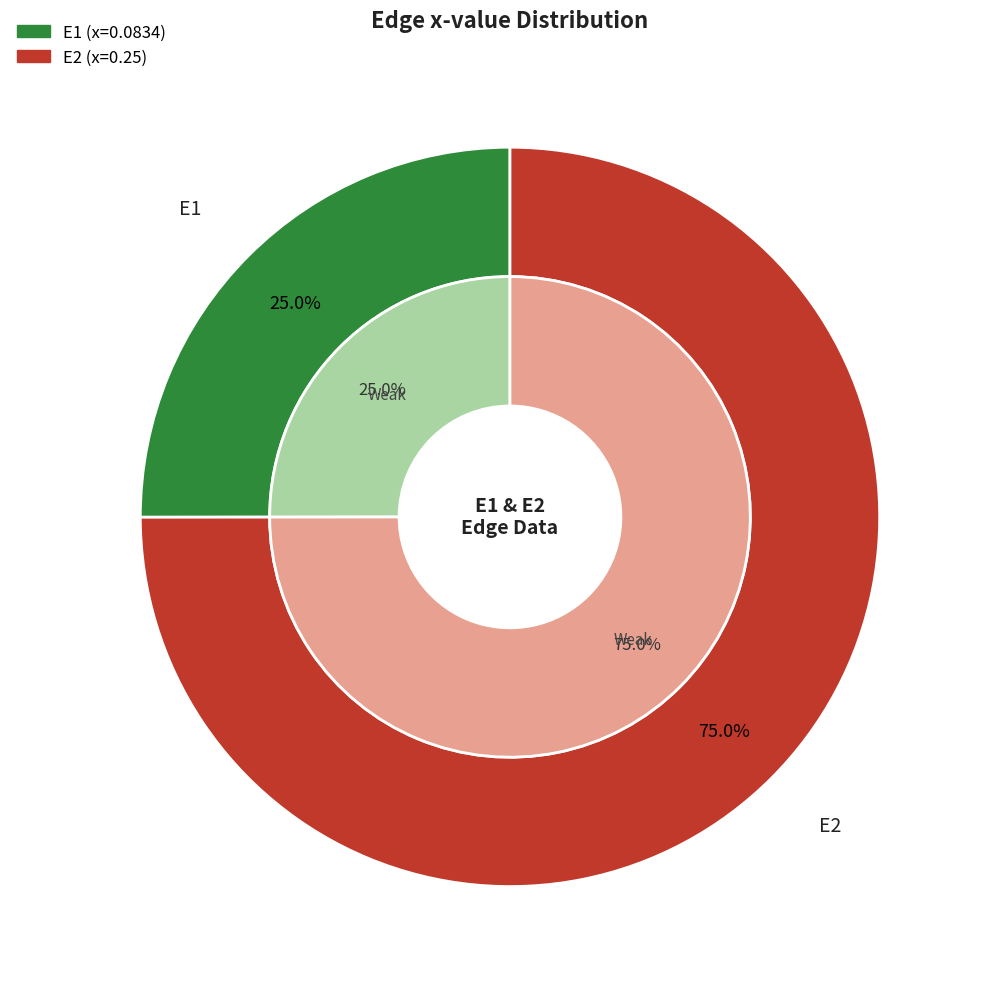

Do E1 and E2 together represent more than half of the pie?

Yes